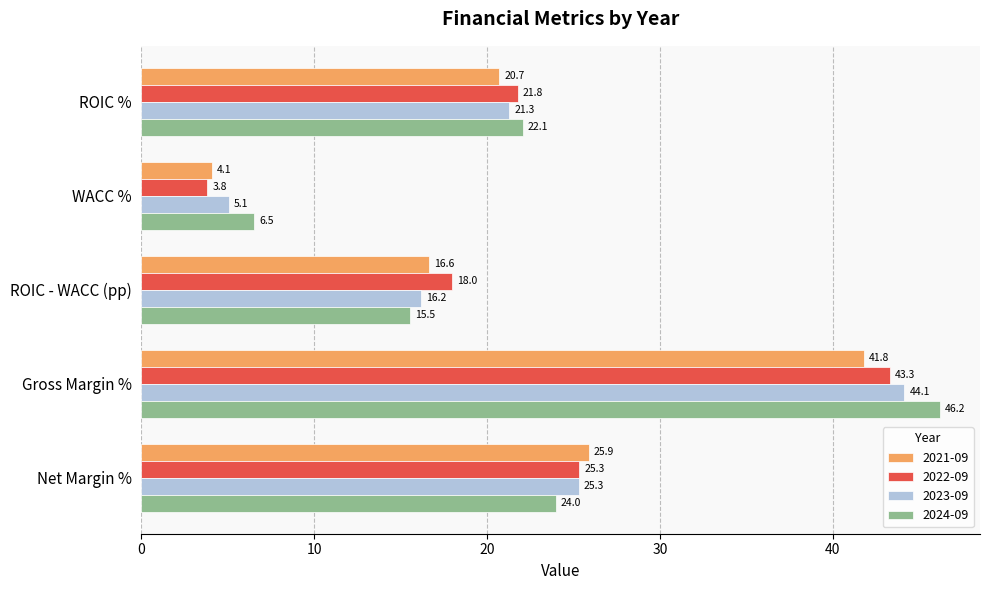

Which category has the highest value in the 2024-09 series?

Gross Margin %